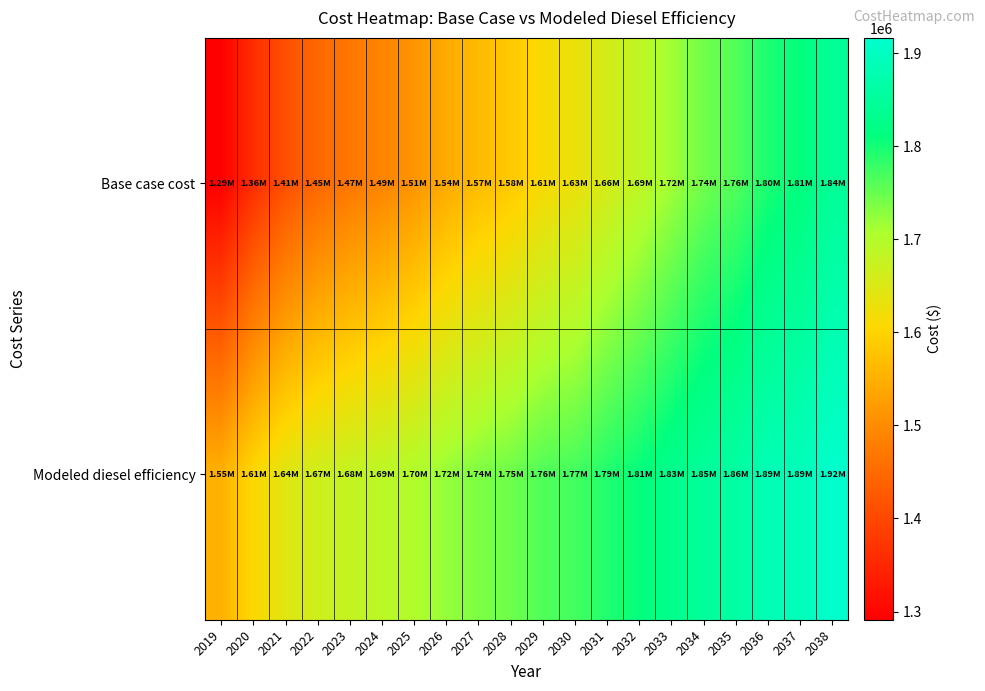

Reading left to right, what are all the values shown in this chart?

Base case cost: 2019=1291156.6	2020=1361213.6	2021=1411346.1	2022=1446048.6	2023=1469301.1	2024=1488858.8	2025=1512128.4	2026=1542892.7	2027=1565895.4	2028=1584981.8	2029=1612693.1	2030=1628377.7	2031=1659069.4	2032=1685249.5	2033=1715040.2	2034=1744351.9	2035=1762613.1	2036=1795999.2	2037=1810298.2	2038=1843390.1
Modeled diesel efficiency: 2019=1551346.0	2020=1606185.0	2021=1643118.2	2022=1666226.6	2023=1679123.7	2024=1688855.2	2025=1702149.7	2026=1722441.7	2027=1735857.6	2028=1745889.0	2029=1763932.8	2030=1771210.6	2031=1792295.0	2032=1809437.7	2033=1830018.7	2034=1850316.7	2035=1860717.6	2036=1885013.7	2037=1892099.9	2038=1916409.0